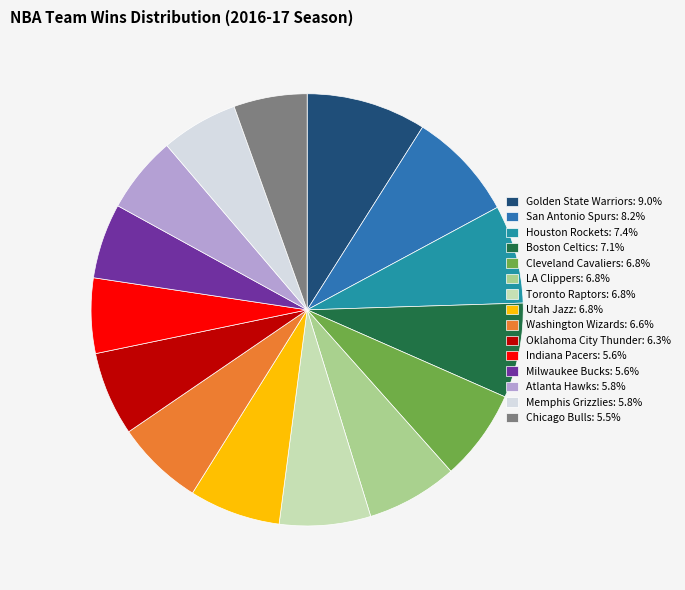

Does any single category account for the majority?

No